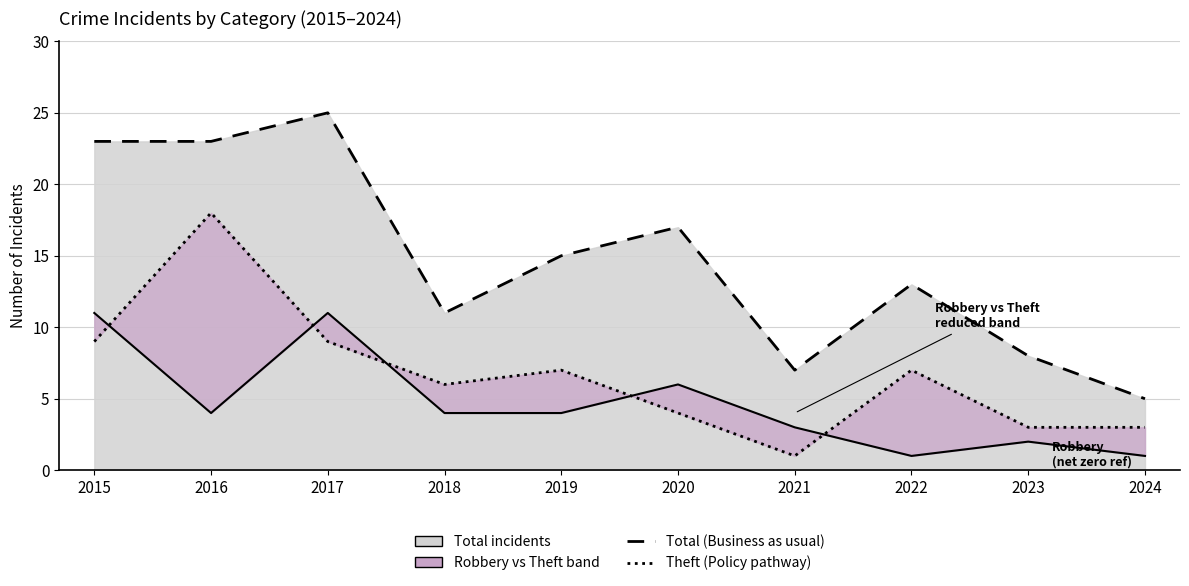

How many data points in Total (Business as usual) are less than 15?

5